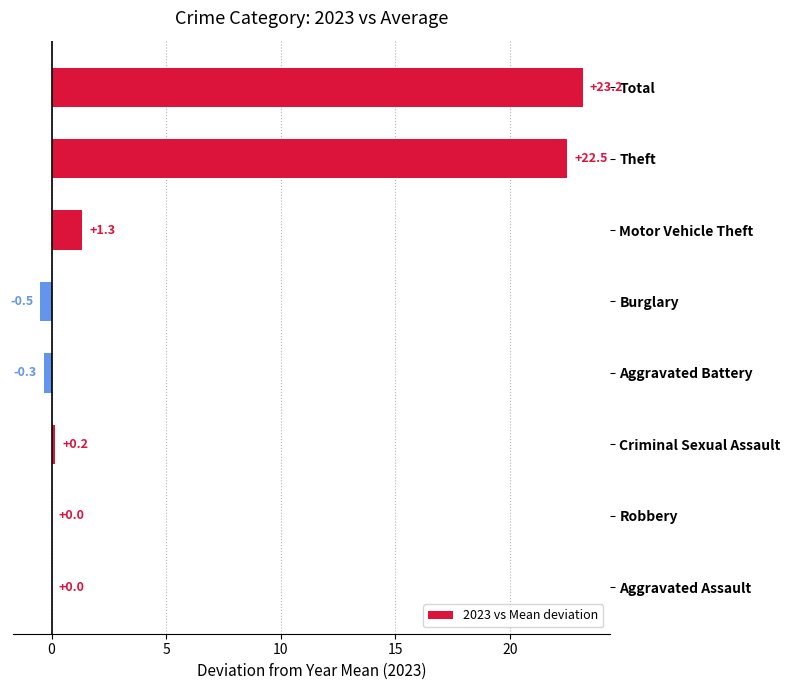

How many data points does each series have?

8